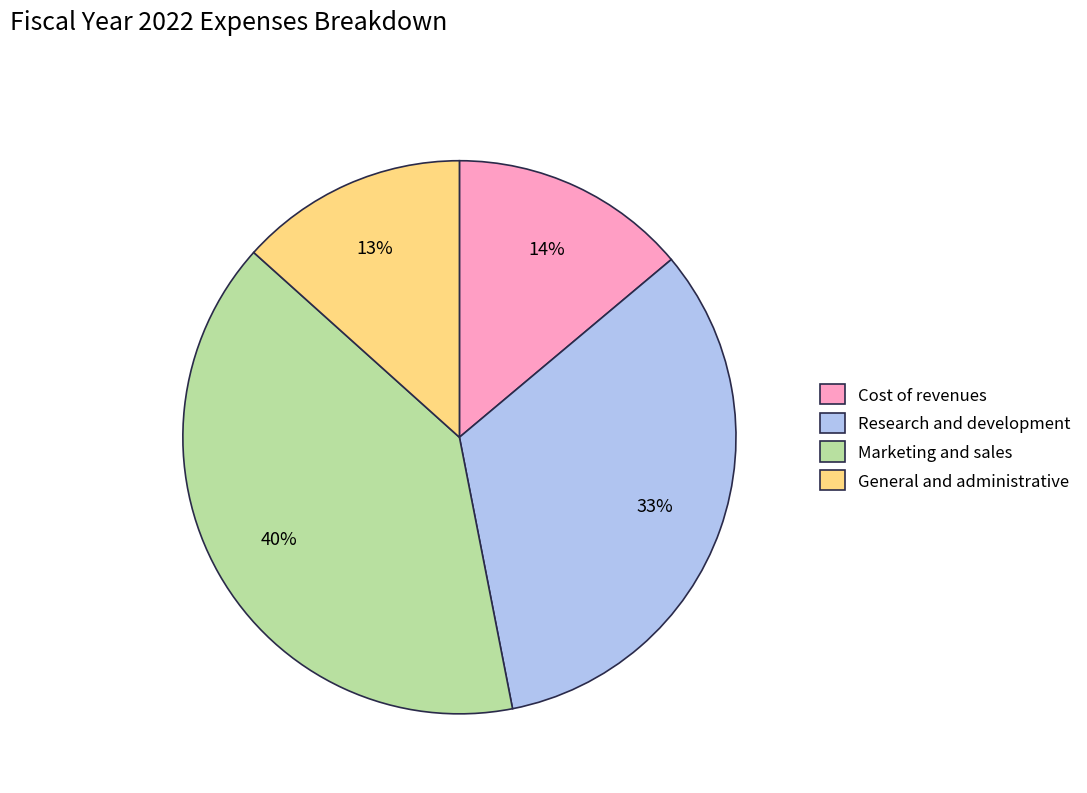

How many slices are in this pie chart?

4